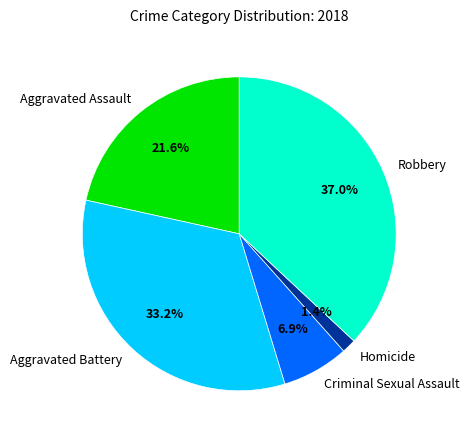

What portion of the pie excludes Robbery?

63.0%